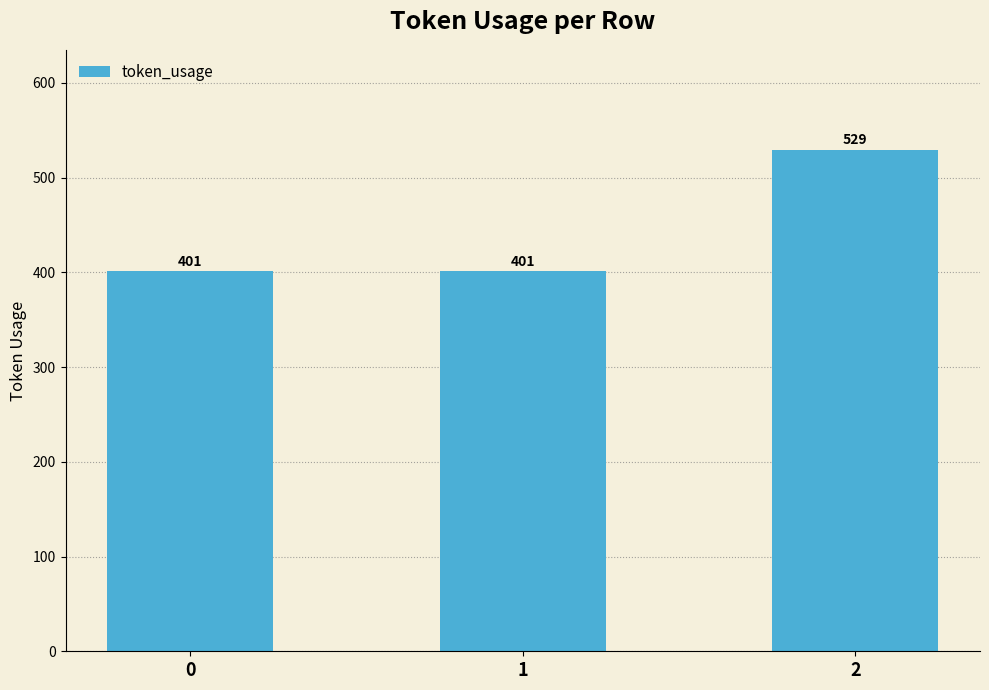

The chart shows a value of 647 at 0. True or false?

False